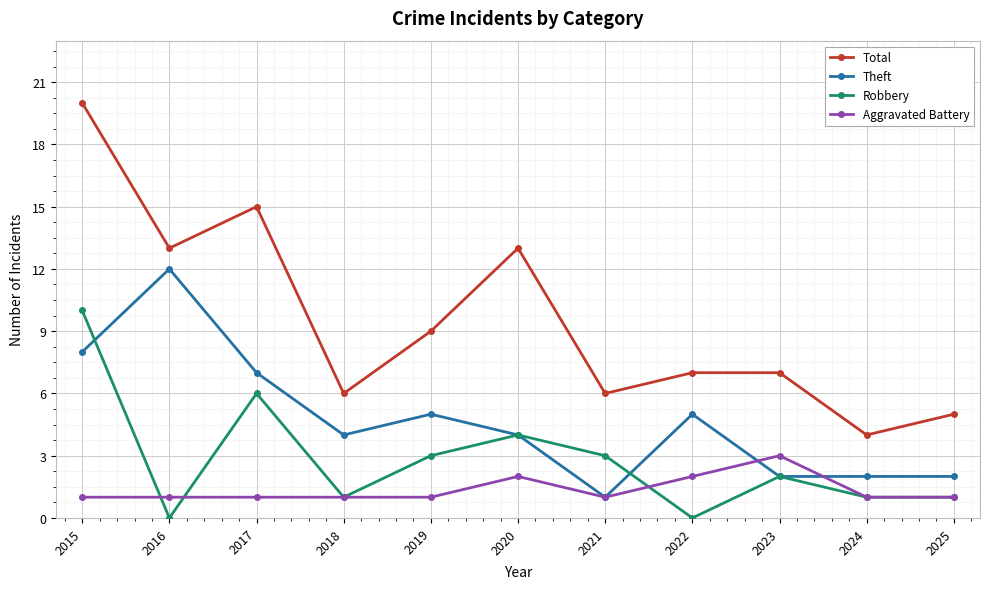

True or false: Total has more than 1 interior local peaks.

True